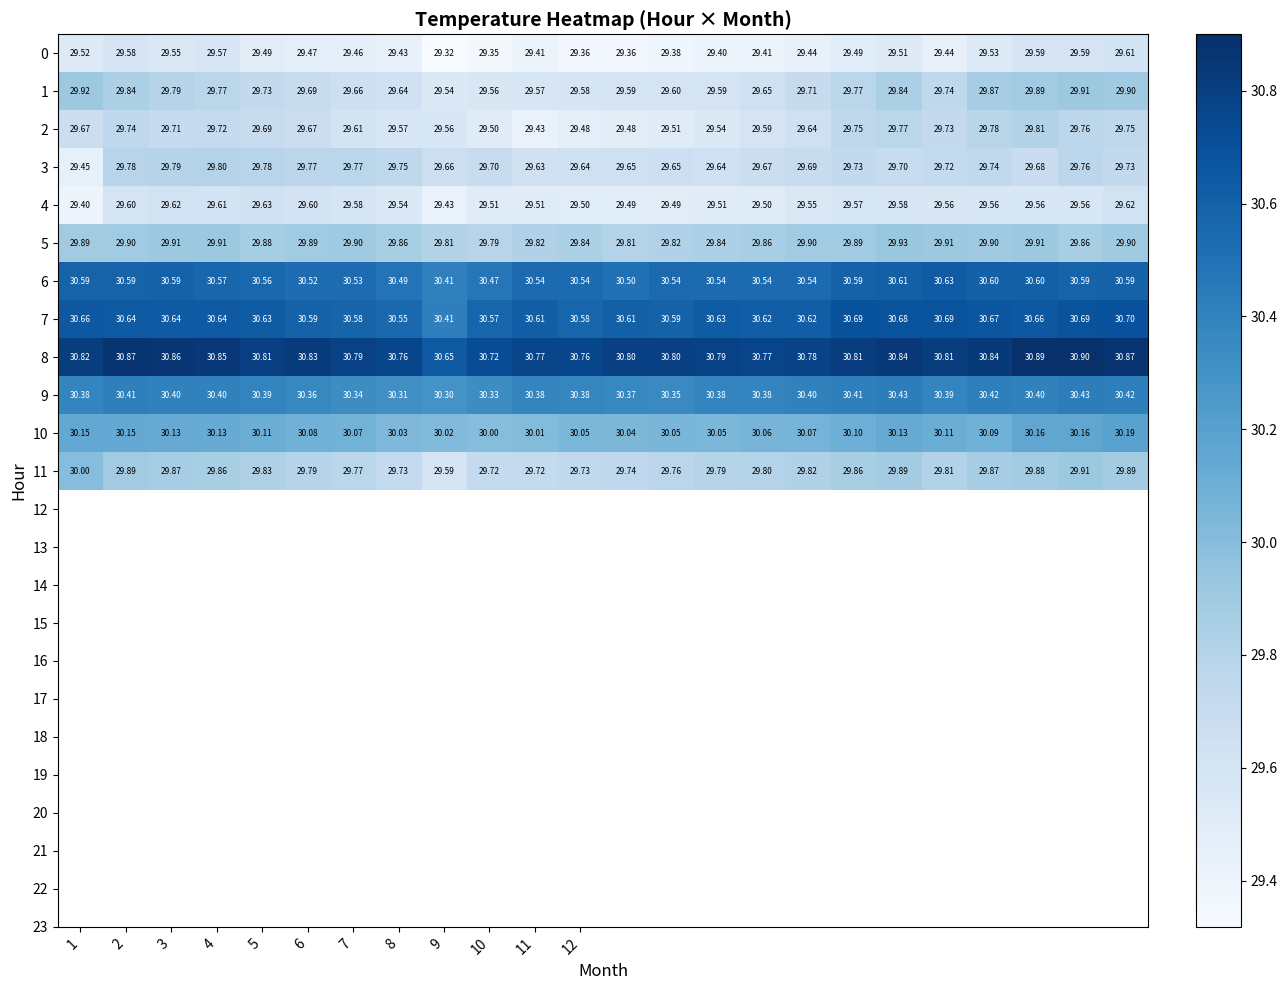

Which series has the largest total across all categories?

8